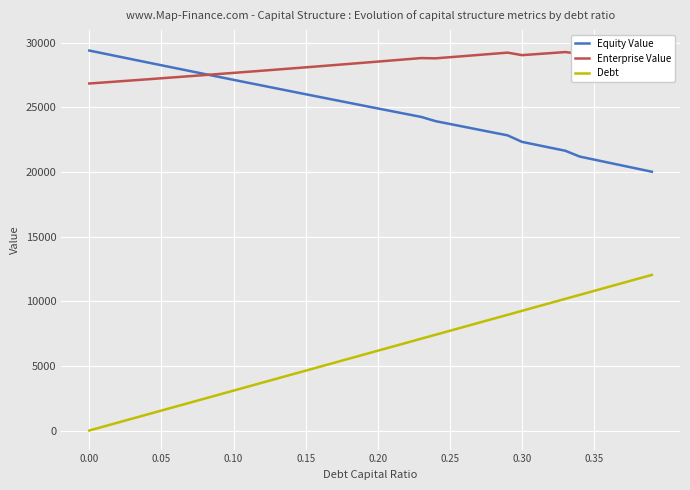

True or false: Debt and Equity Value intersect in this chart.

False